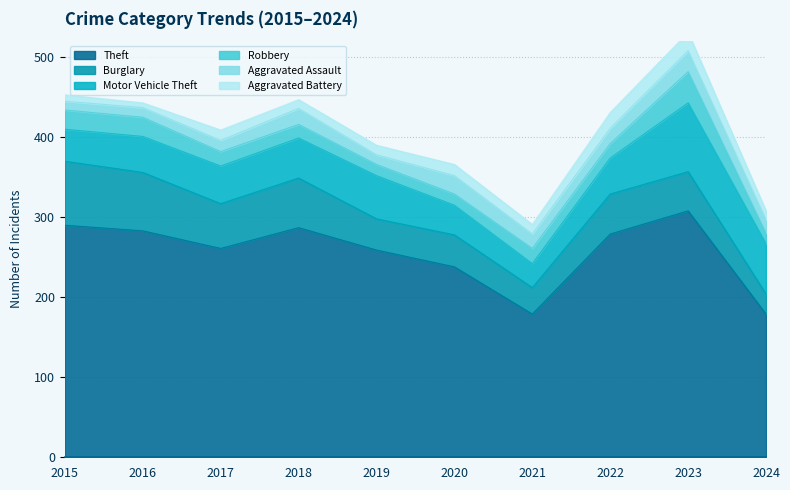

What is the highest value of the Aggravated Assault series?

26